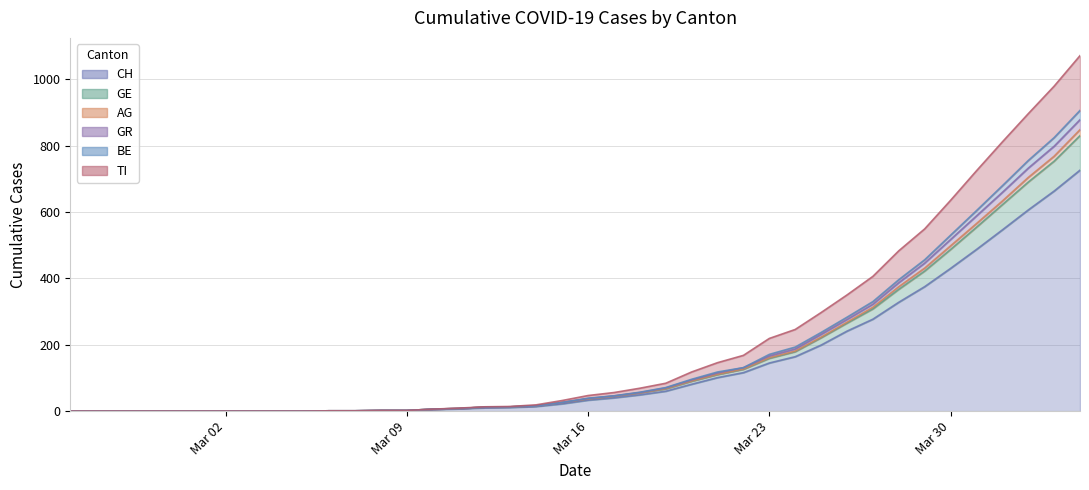

Reading left to right, transcribe all the data shown in this chart.

CH: 0	0	0	0	0	0	0	0	0	0	1	1	2	2	5	7	10	11	14	22	33	40	49	60	81	101	116	145	164	199	241	277	328	375	430	487	546	606	663	726
GE: 0	0	0	0	0	0	0	0	0	0	1	1	2	2	6	8	12	13	16	26	39	46	57	71	96	118	131	171	193	237	283	330	396	456	530	604	679	755	824	906
AG: 0	0	0	0	0	0	0	0	0	0	1	1	2	2	6	8	12	13	16	26	38	46	56	70	94	115	131	166	187	231	276	322	387	446	517	588	659	732	798	878
GR: 0	0	0	0	0	0	0	0	0	0	1	1	2	2	6	8	12	13	16	26	37	45	55	68	91	111	127	161	181	223	268	313	375	431	498	565	633	704	768	848
BE: 0	0	0	0	0	0	0	0	0	0	1	1	2	2	6	8	12	13	16	26	37	45	55	67	90	110	126	159	179	221	265	308	367	422	487	554	622	690	753	830
TI: 0	0	0	0	0	0	0	0	0	0	1	1	2	2	6	9	13	14	19	32	47	56	69	84	118	146	168	219	246	297	350	406	483	549	635	724	811	896	979	1071